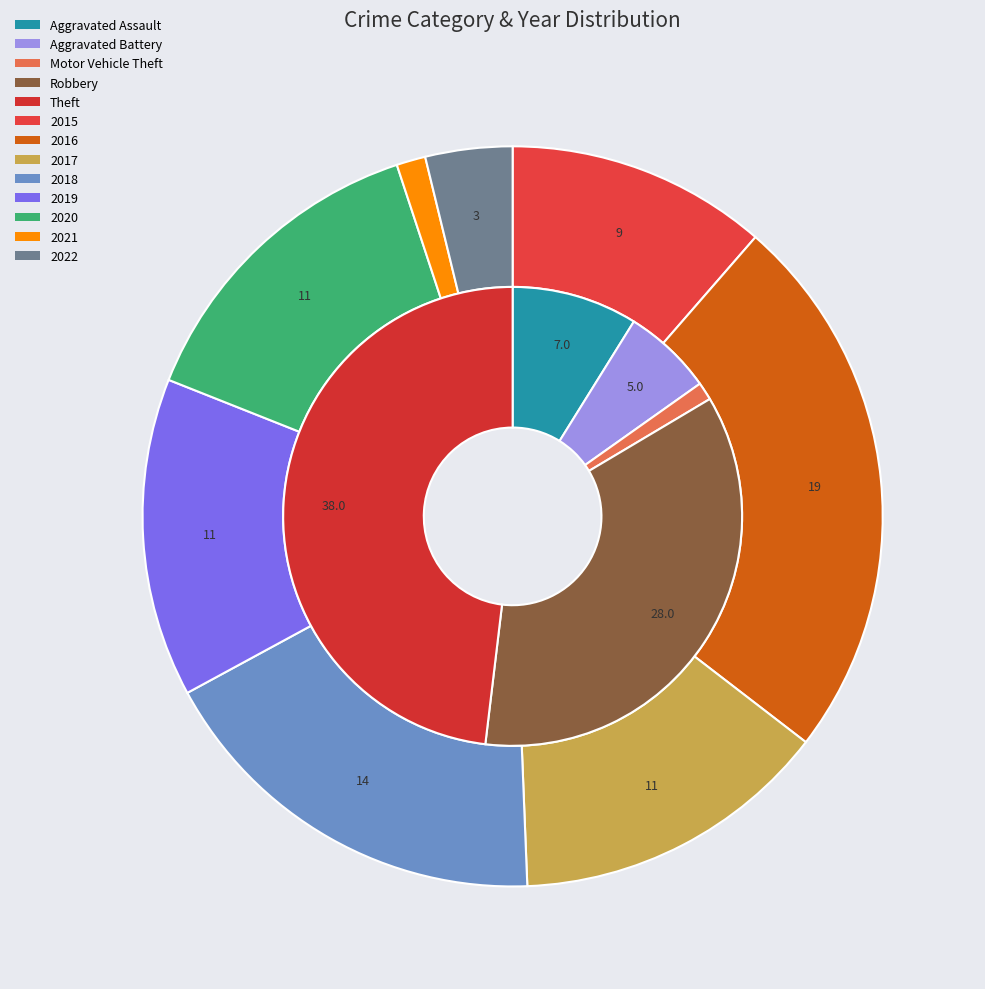

To the nearest percent, what percentage of the pie is 2017?

14%